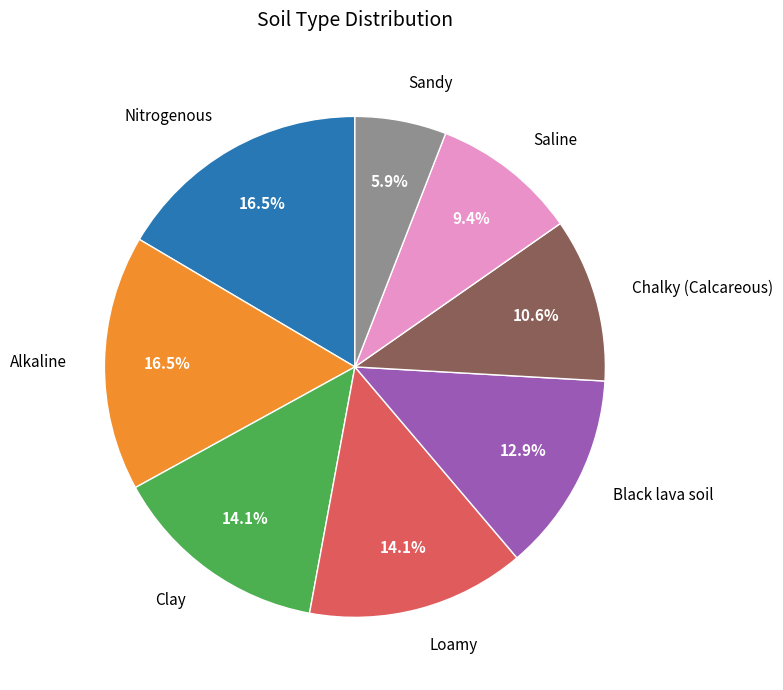

Is there a majority slice in this chart?

No